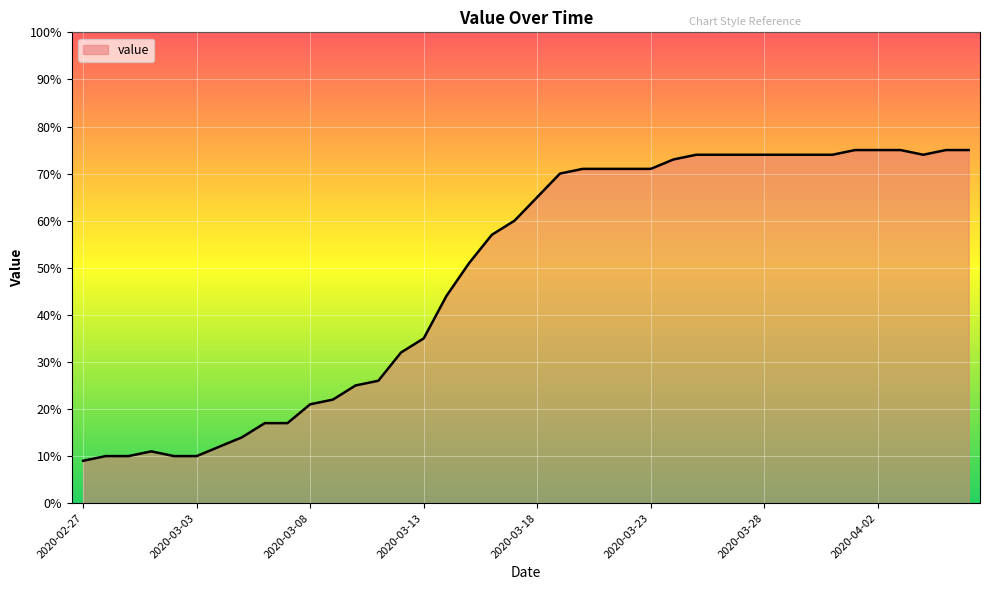

What is the difference between the maximum and minimum values?

66